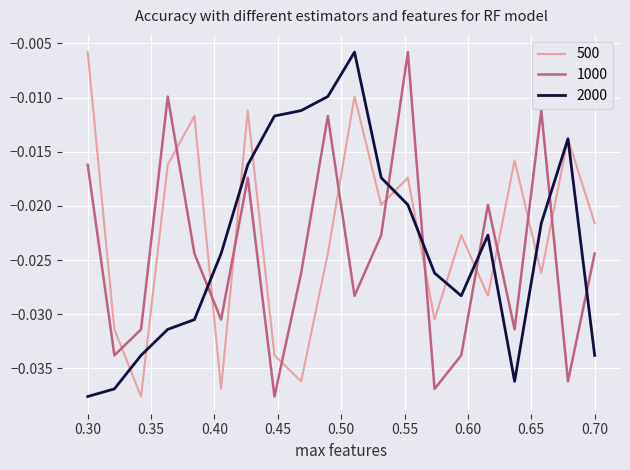

Which series ends up on top after the final intersection of 1000 and 500?

500